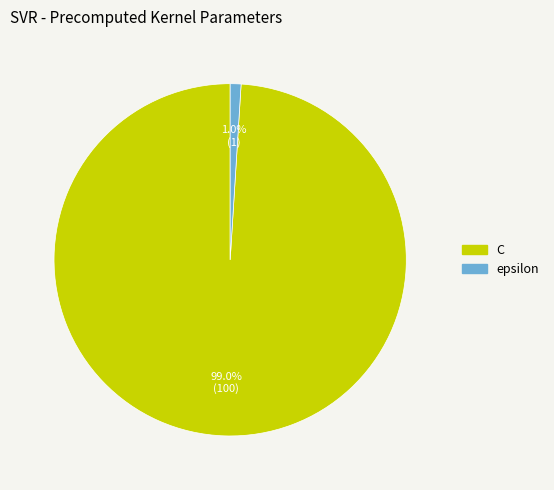

What percentage is the C slice, to the nearest percent?

99%